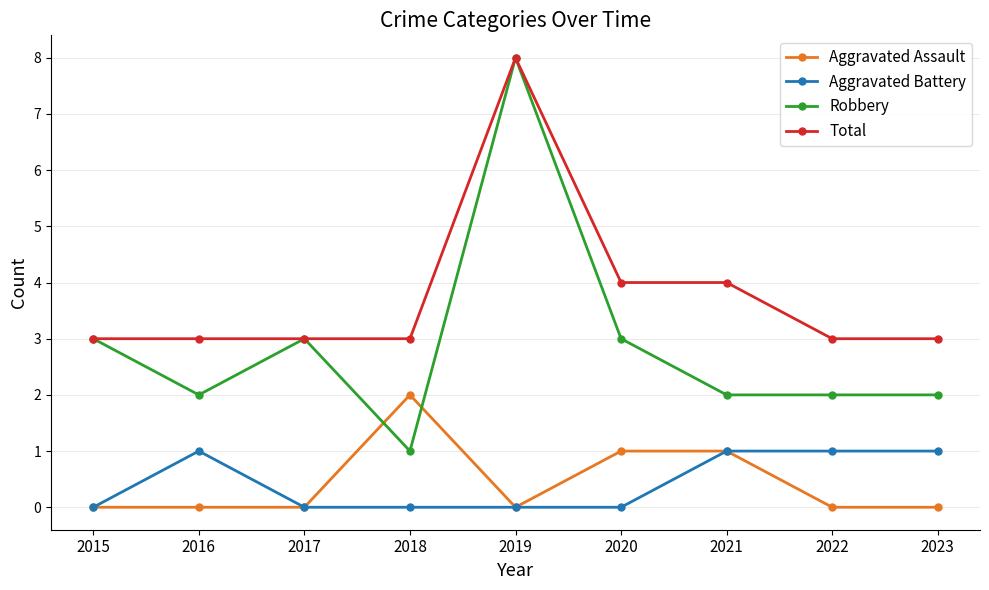

What are all the series names shown in the legend?

Aggravated Assault, Aggravated Battery, Robbery, Total